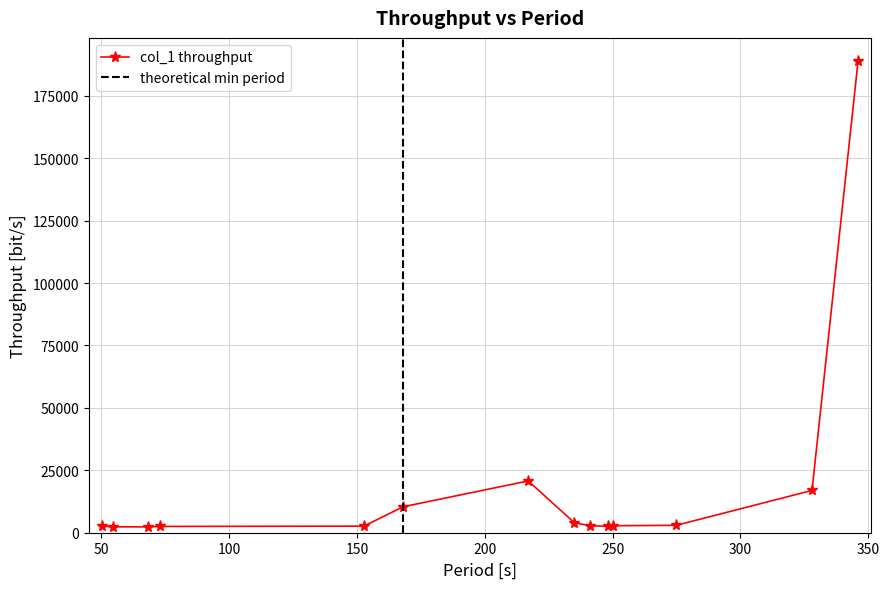

What is the value of the 13th point from the left?

16953.3